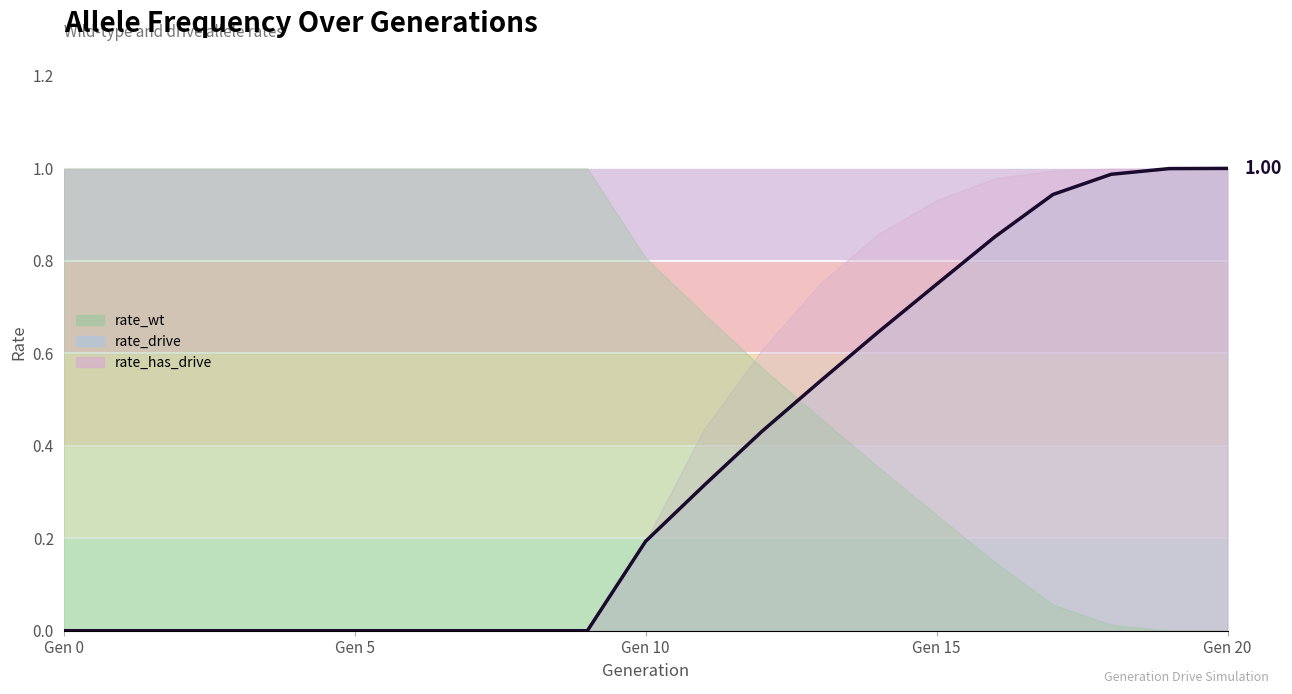

Which label corresponds to the smallest value in the chart?

Gen 0